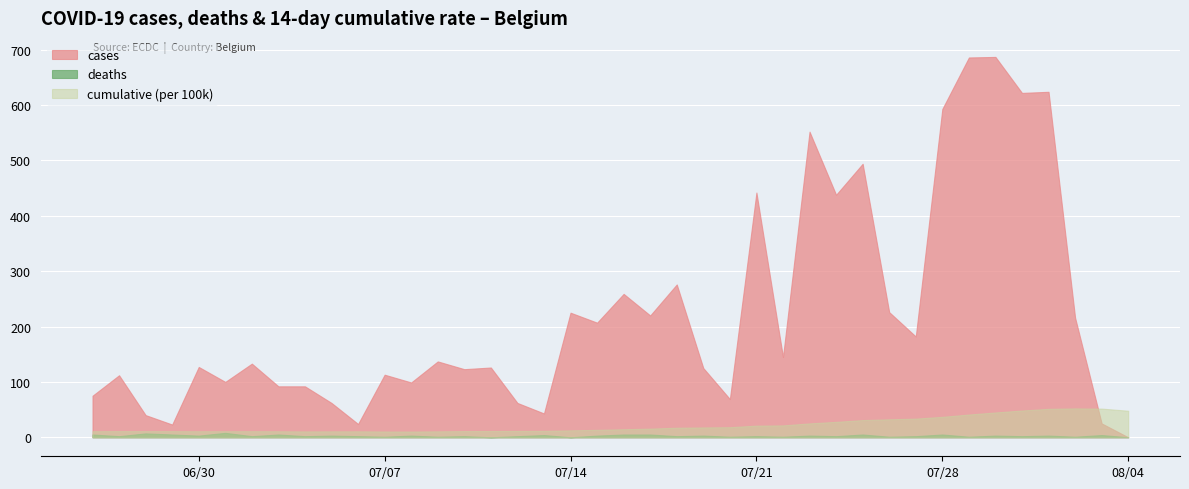

Where is cumulative nearest to the value 31?

2020-07-25